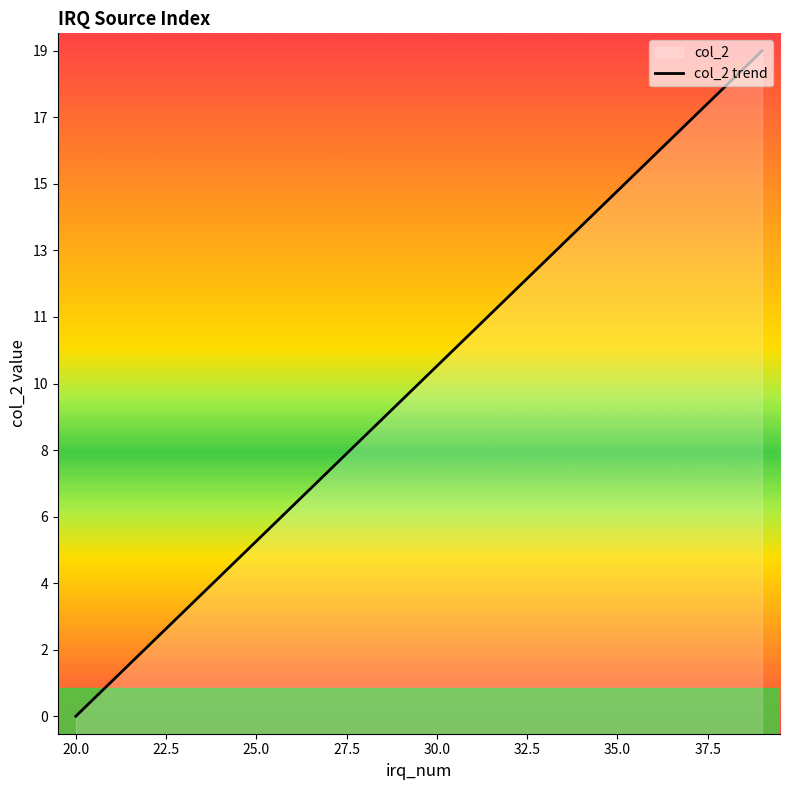

How many data points are less than 10?

10